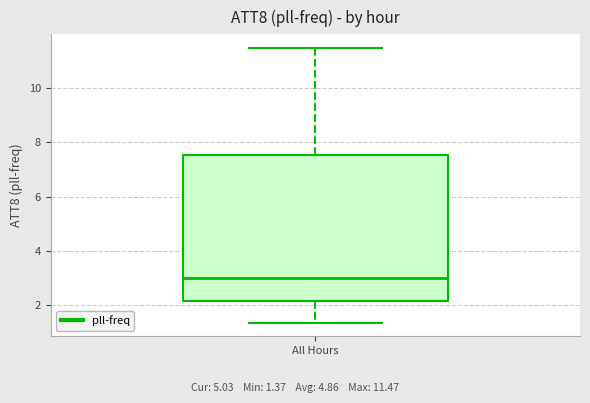

Transcribe this box plot: give where the median line is, the range the box spans, and where the two whiskers end, as read against the y-axis. The values are not printed on the chart, so give them approximately, as read against the axis.

median 3.0, box 2.2 to 7.6, whiskers 1.4 to 11.4